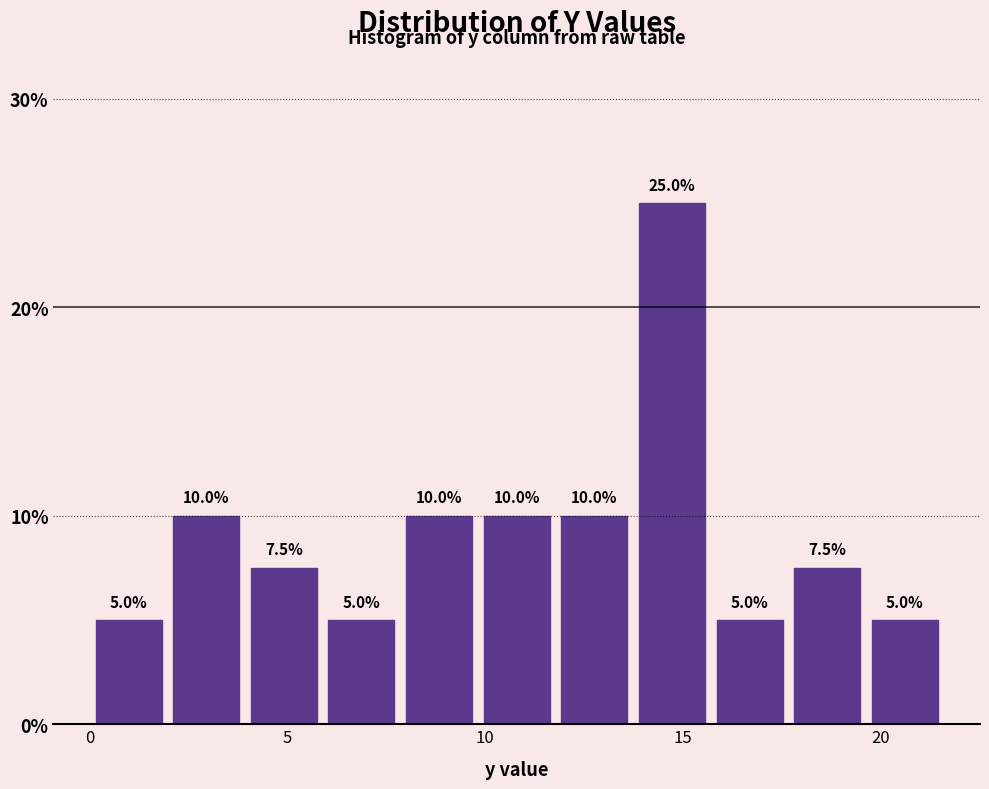

Read against the x-axis, roughly where is the centre of the tallest bar?

14.5